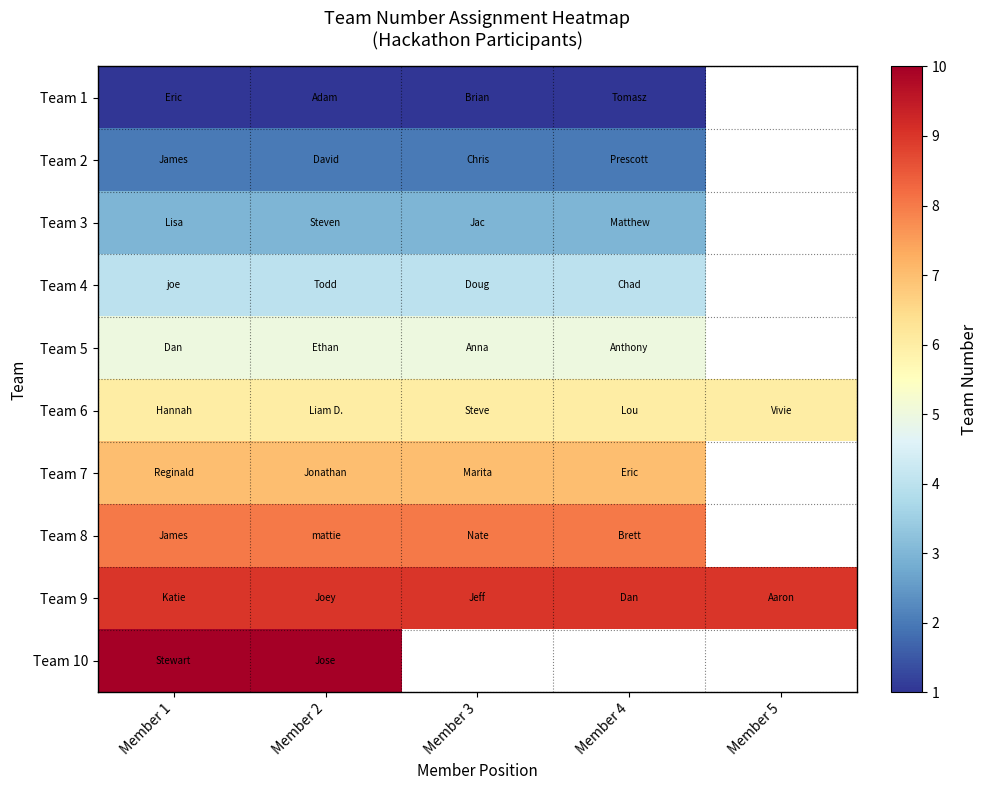

The Team 6 series shows 6.0 at Member 1. True or false?

True